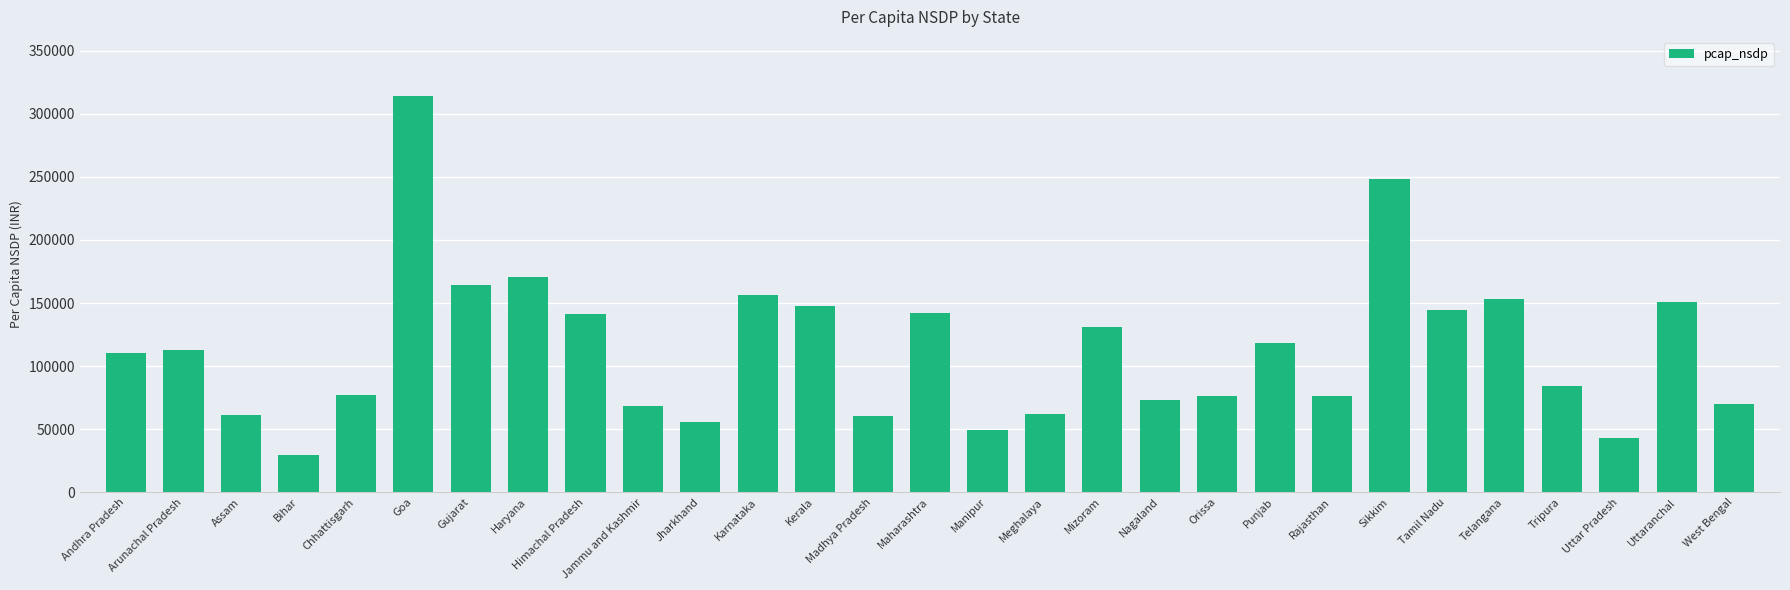

What is the sum of all values?

3293085